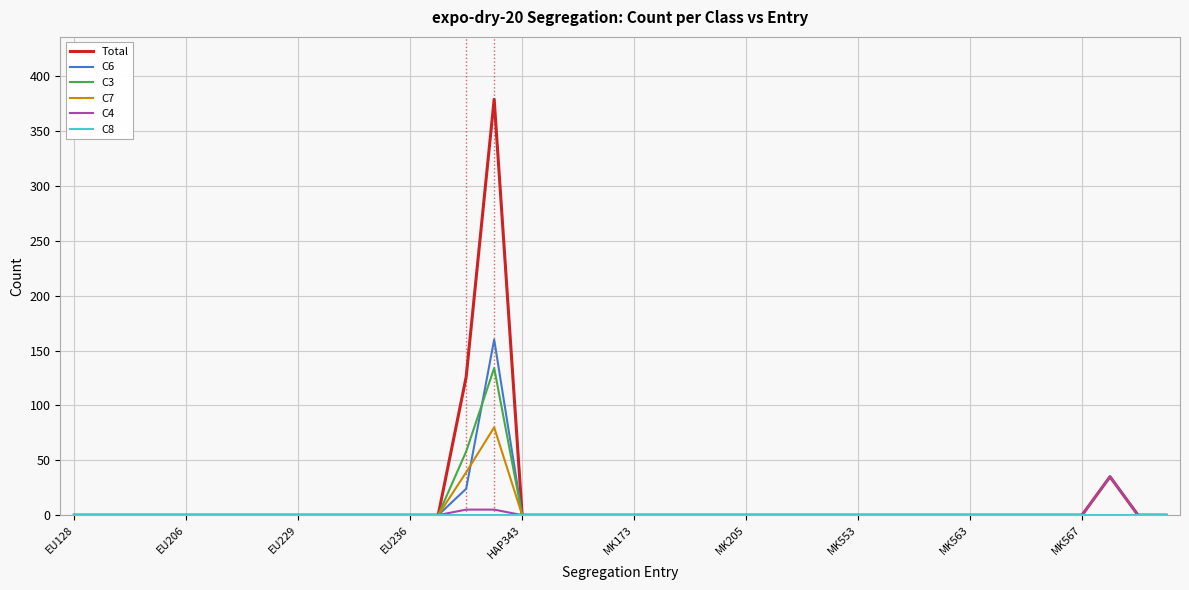

Which series has the widest spread of values?

Total